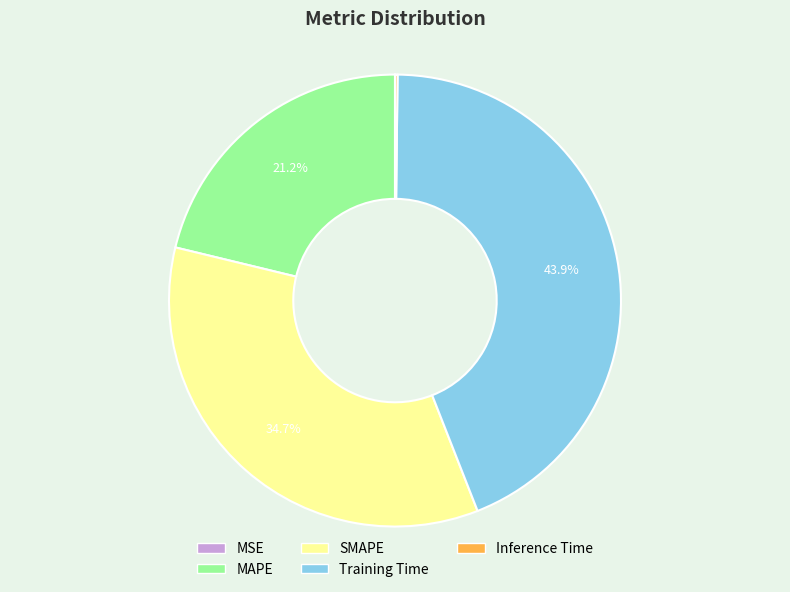

Which slice is the largest?

Training Time